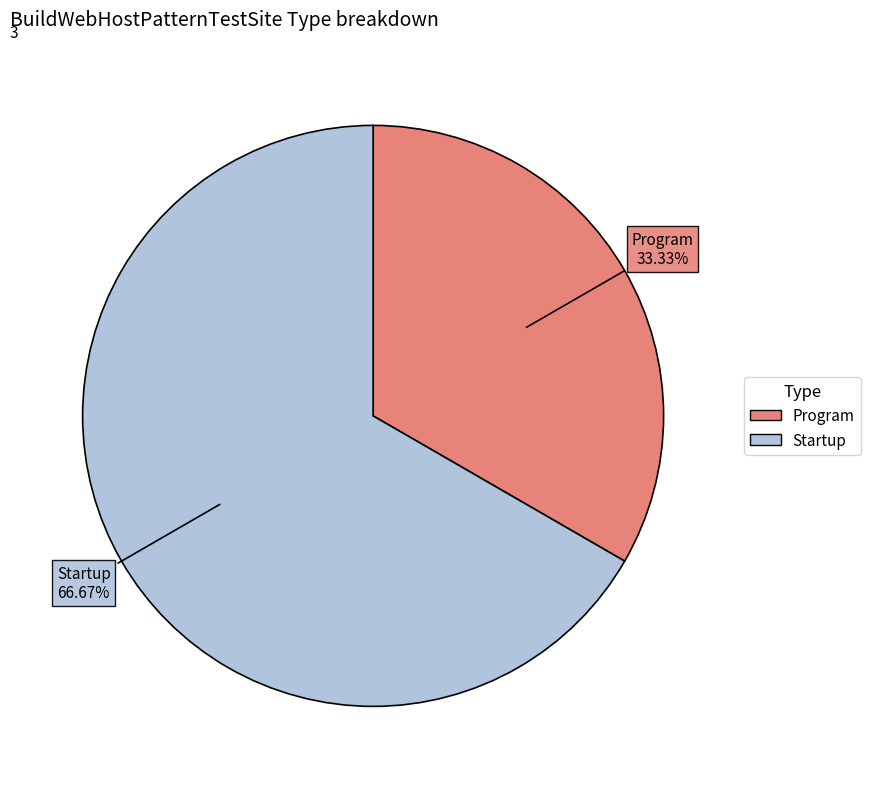

What percentage is NOT represented by Program?

66.7%